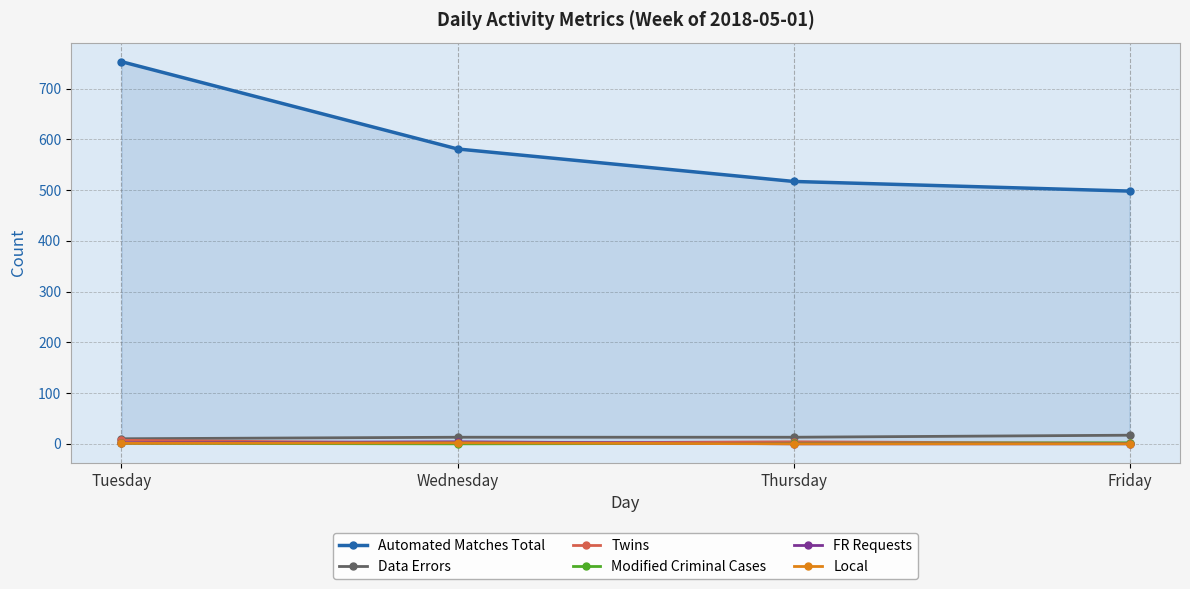

Between Tuesday and Friday, which series saw the biggest shift?

Automated Matches Total